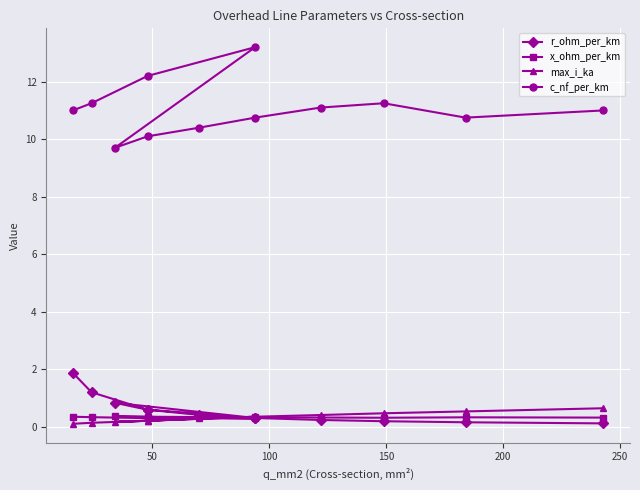

True or false: r_ohm_per_km and c_nf_per_km intersect in this chart.

False